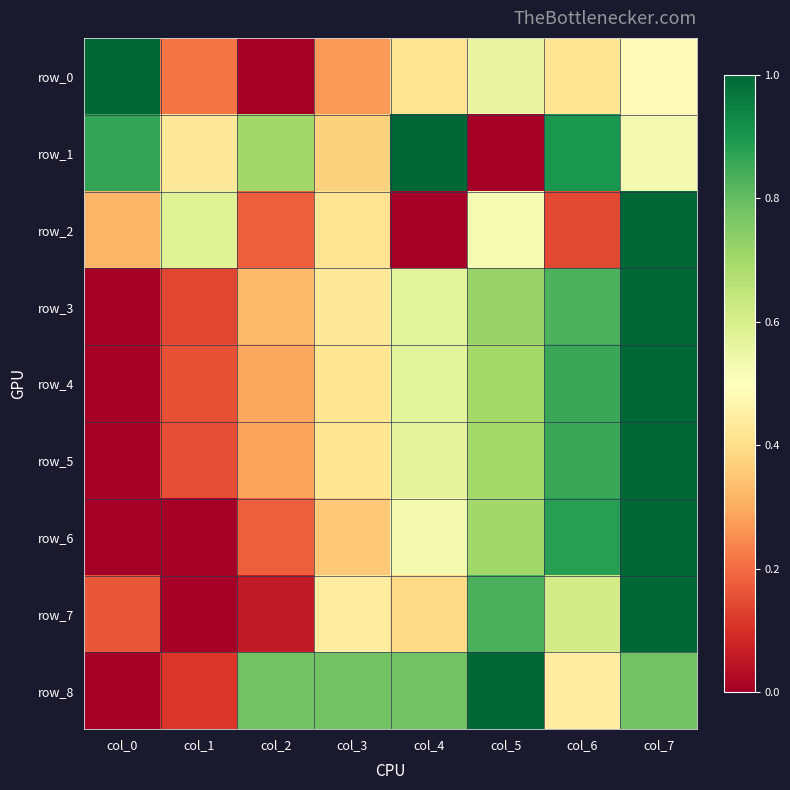

Between col_7 and col_4, which is larger?

col_7